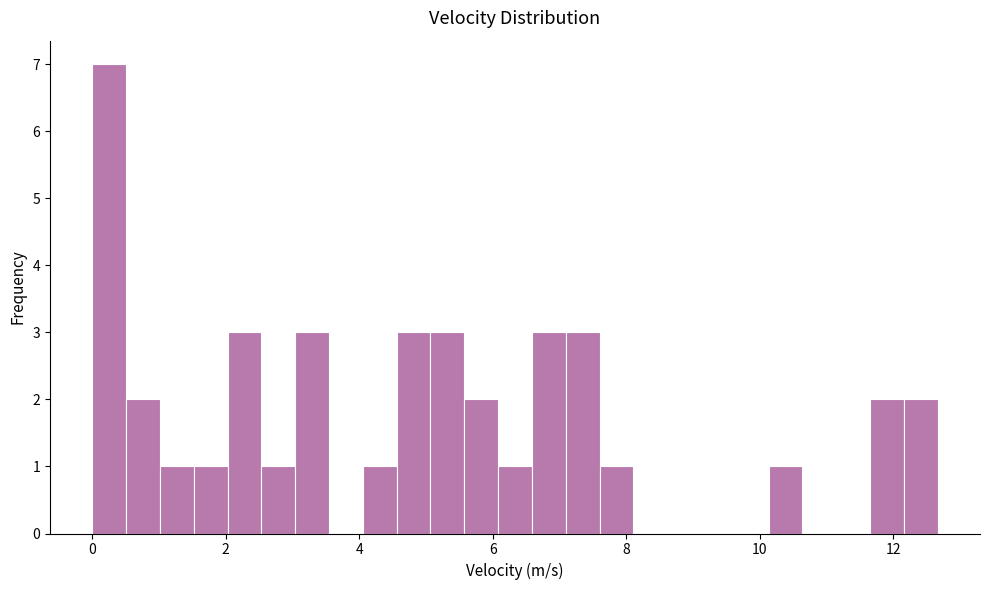

Read against the x-axis, roughly where is the centre of the tallest bar?

0.2